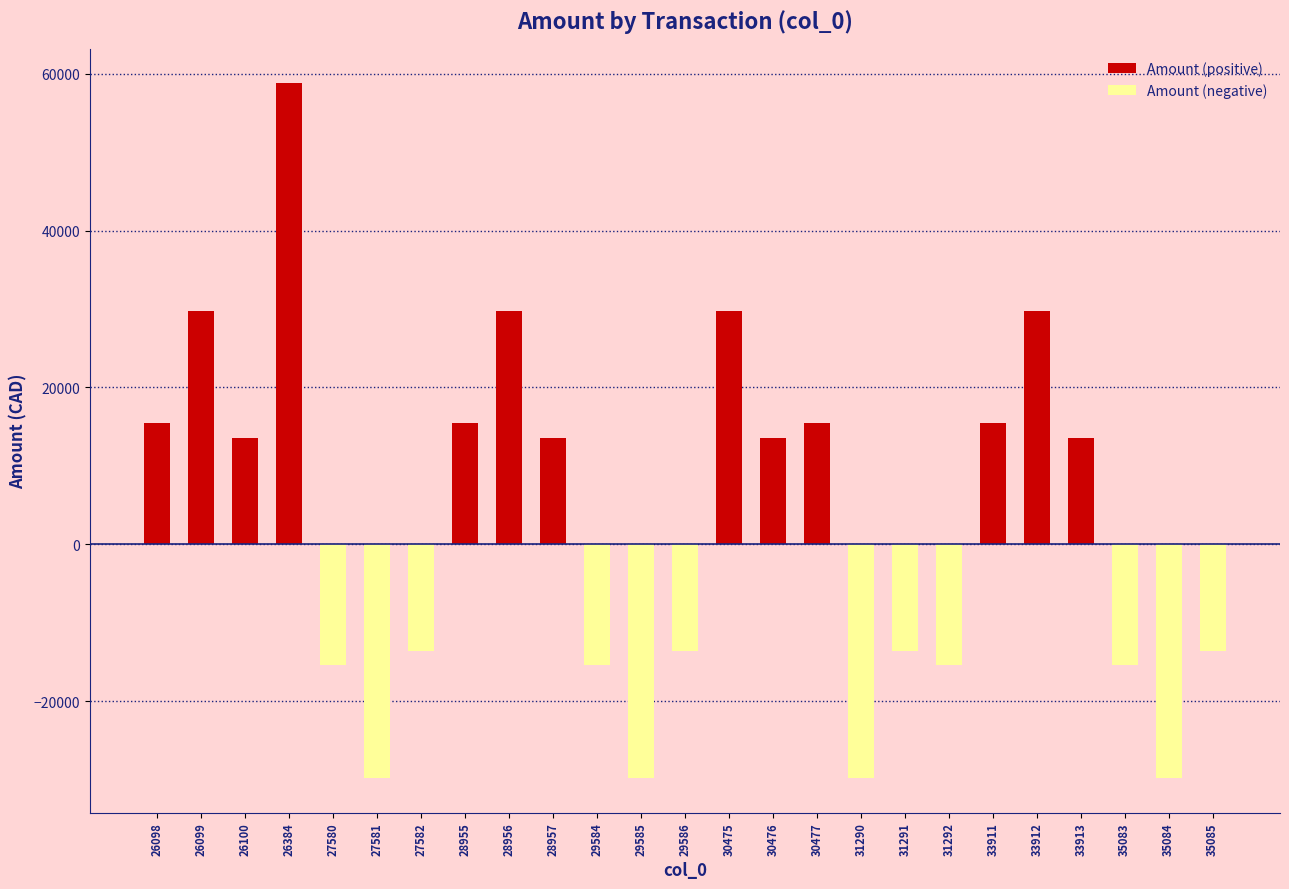

Is it true that Amount (negative) equals 11380.6 at 33912?

False